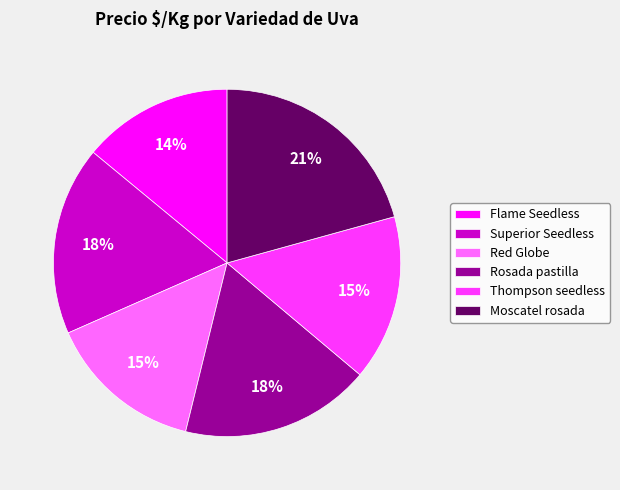

Combined, do Superior Seedless and Thompson seedless account for over 50%?

No